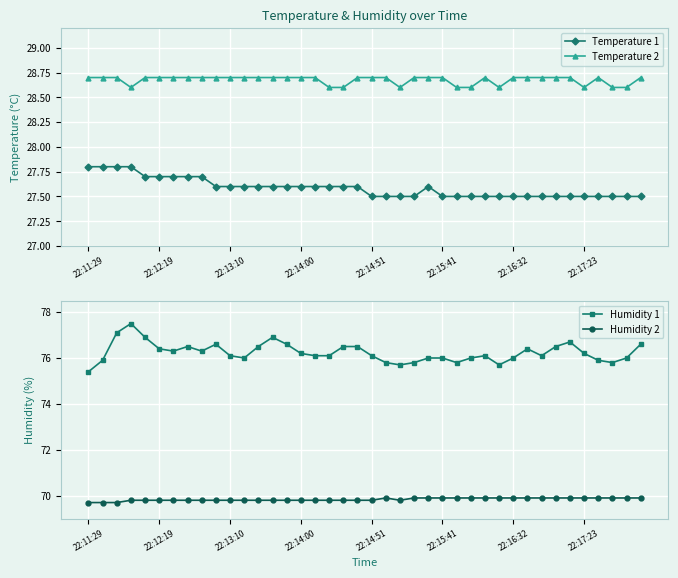

True or false: Temperature 1 and Temperature 2 intersect in this chart.

False